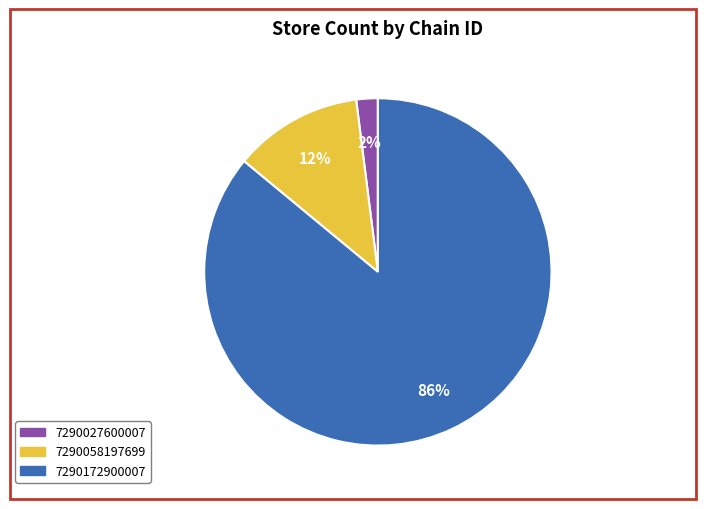

To the nearest percent, what is the difference between the 7290172900007 and 7290058197699 slice percentages?

74%